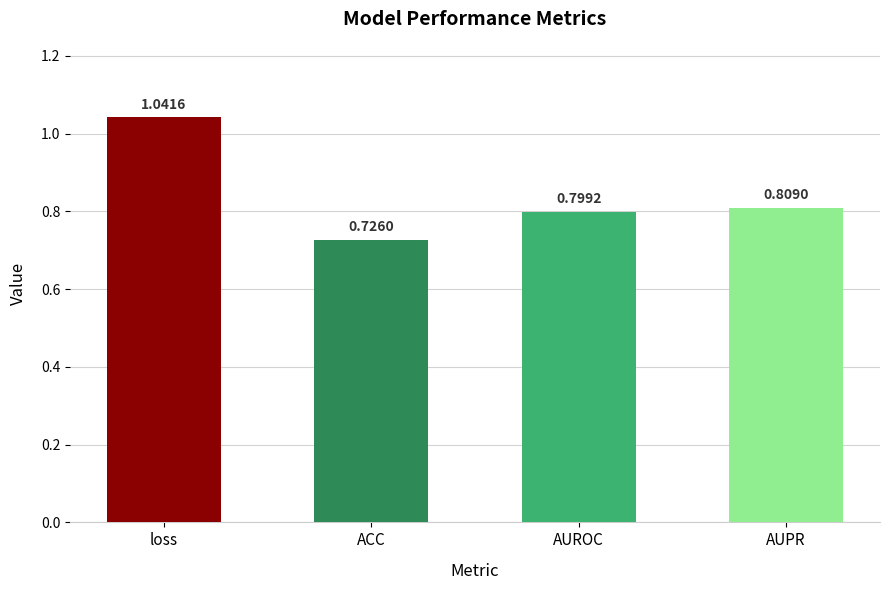

Is it true that the value at AUPR is 0.2?

False